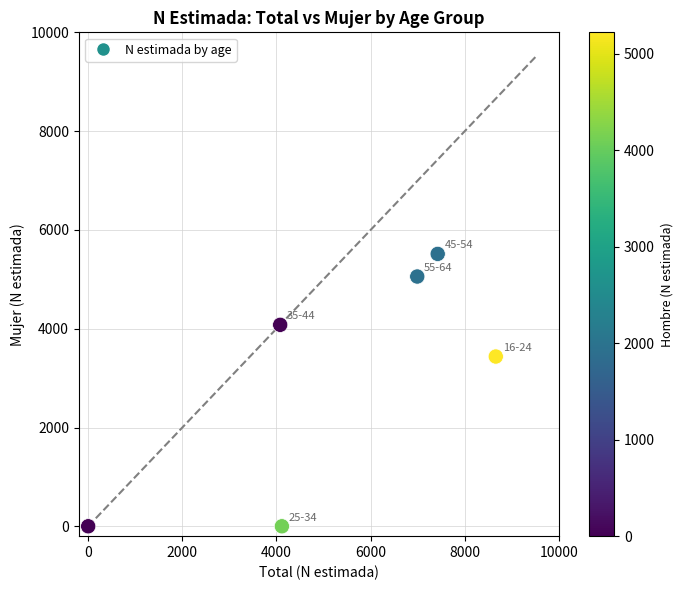

What is the average X value?

5212